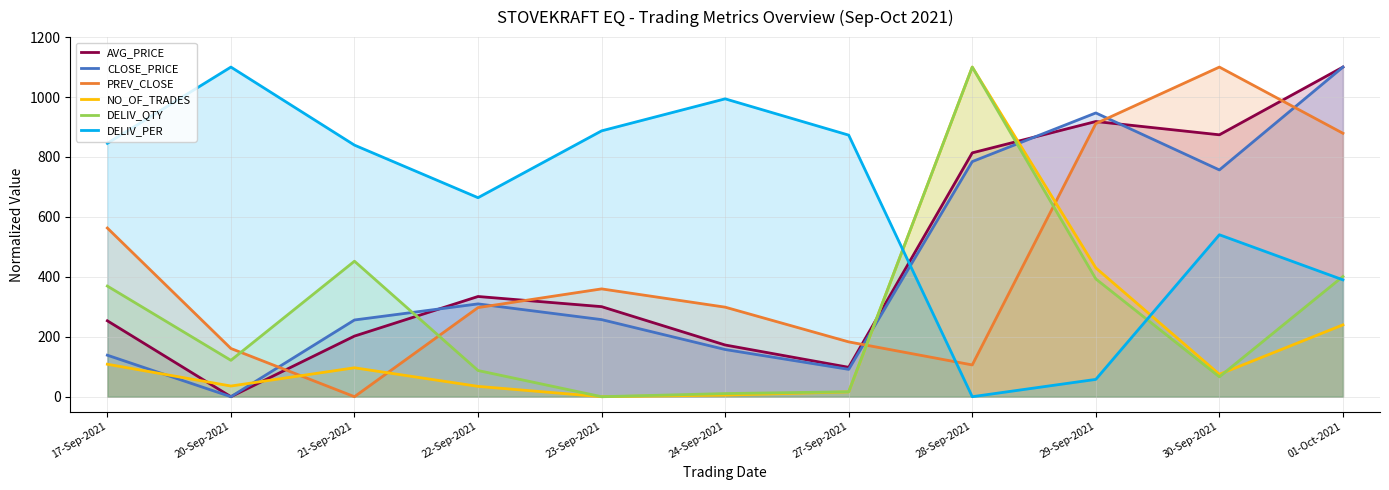

What is the total value across all series at 17-Sep-2021?

2277.9